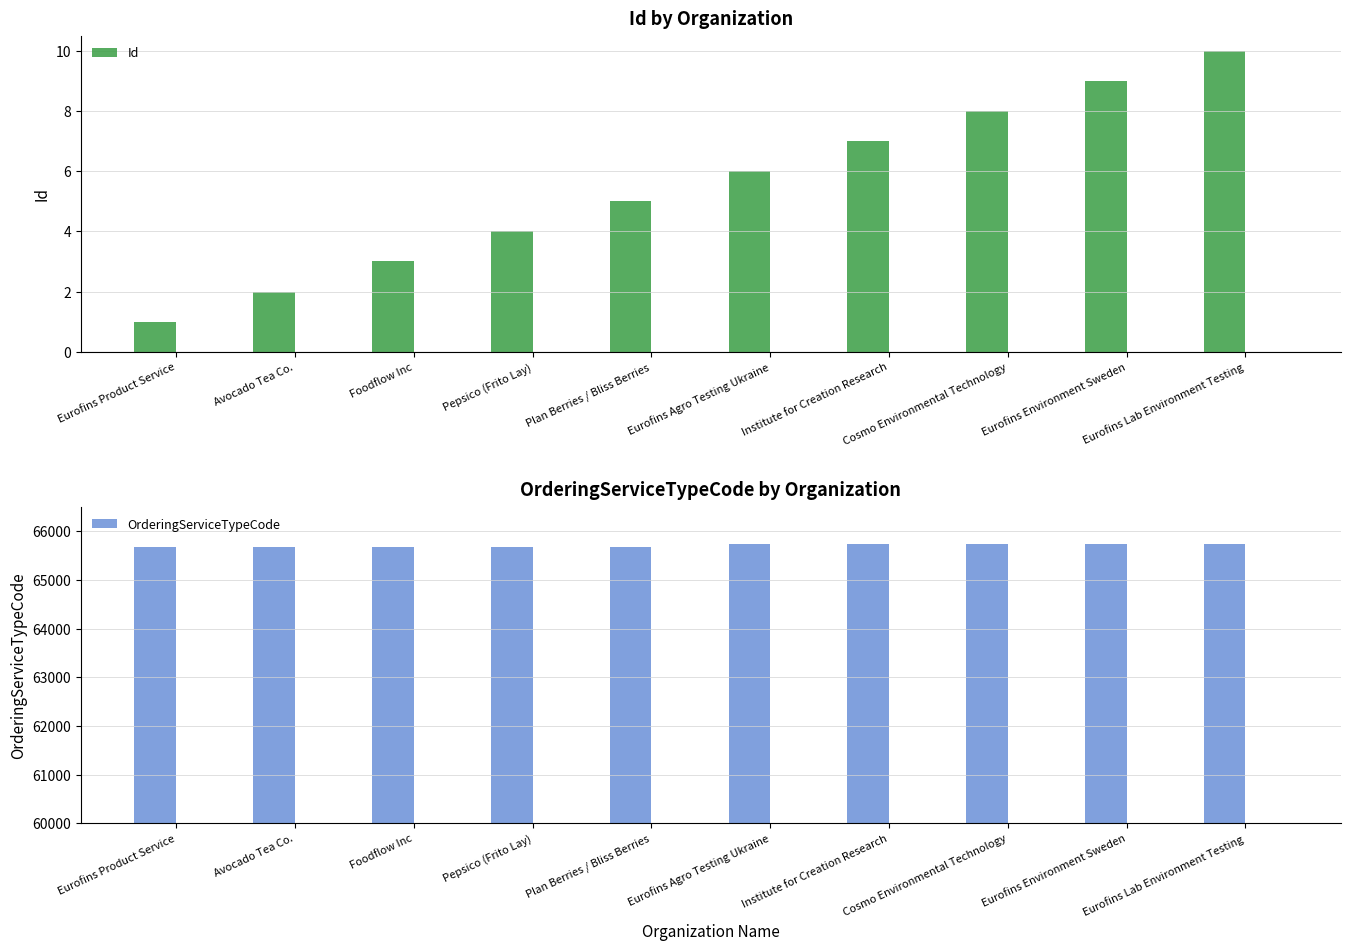

Which category has the lowest value in the OrderingServiceTypeCode series?

Eurofins Product Service